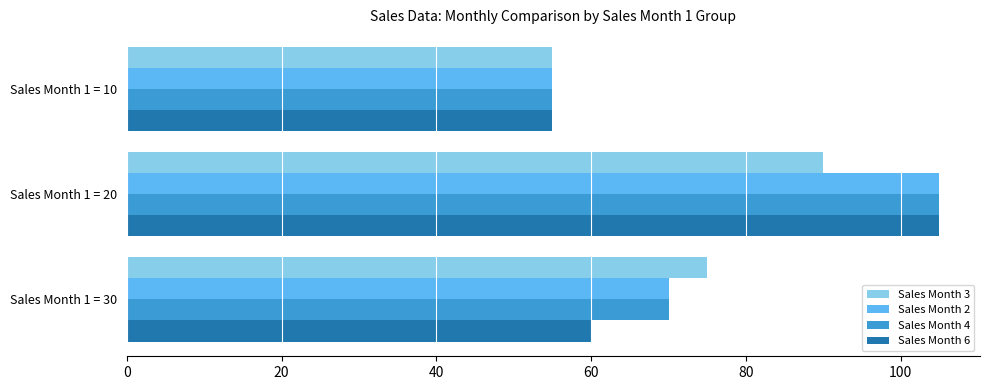

Rank the categories by Sales Month 2 value from lowest to highest.

Sales Month 1 = 10, Sales Month 1 = 30, Sales Month 1 = 20